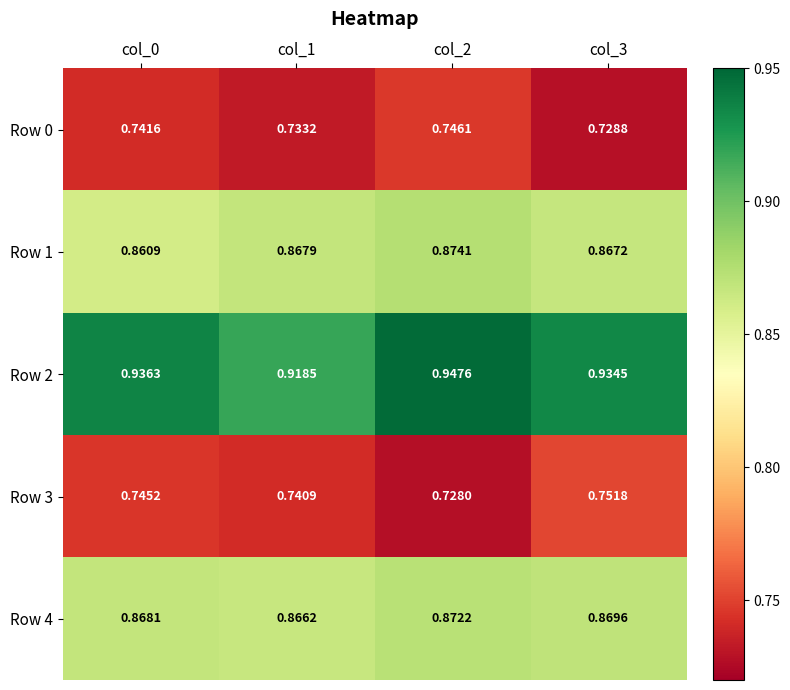

Is the value of Row 4 at col_0 greater than the value of Row 2 at col_3?

No